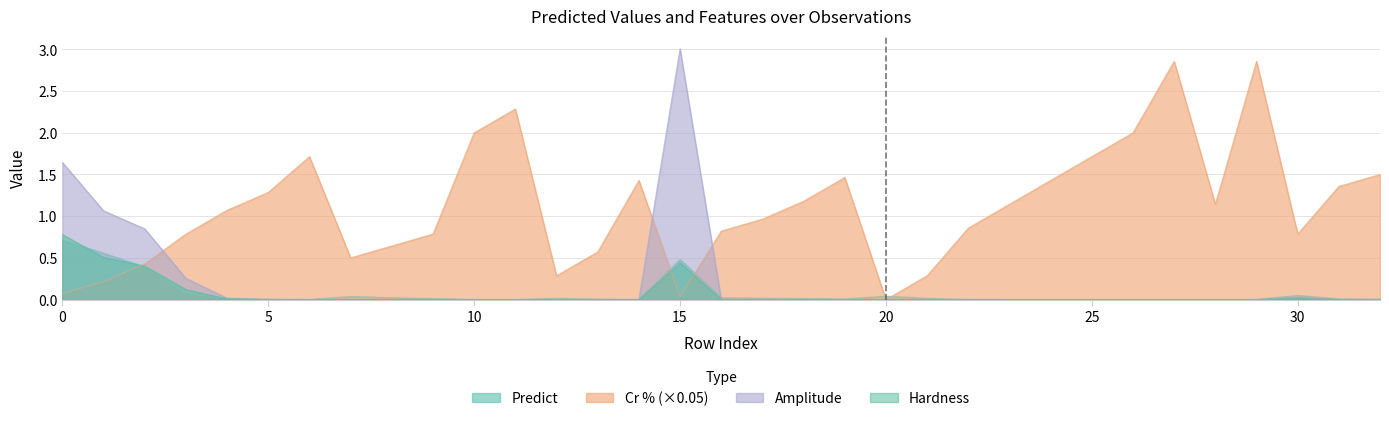

Where is the first local maximum for Amplitude?

15